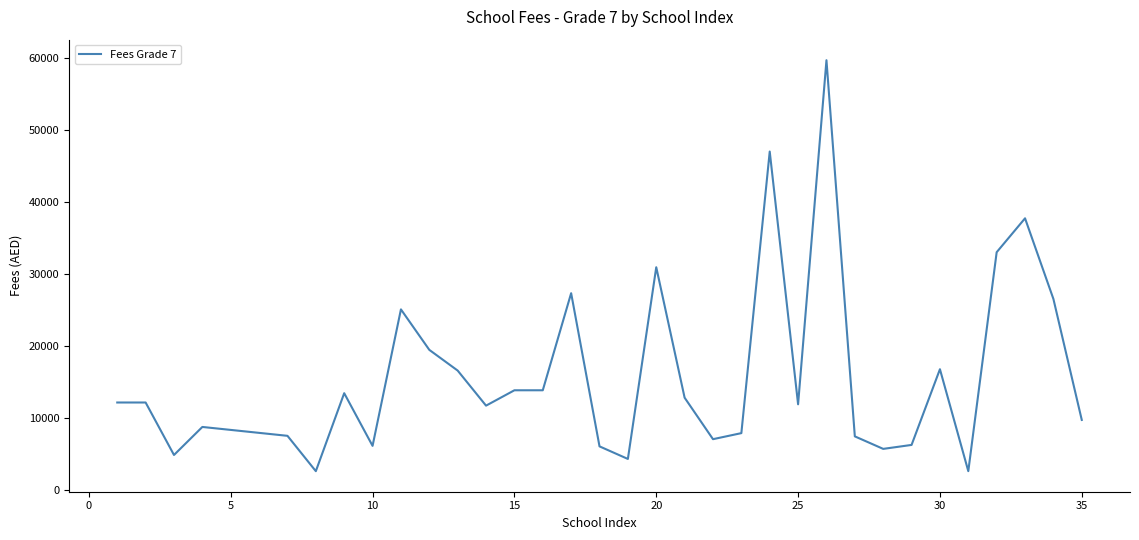

What is the average value?

15984